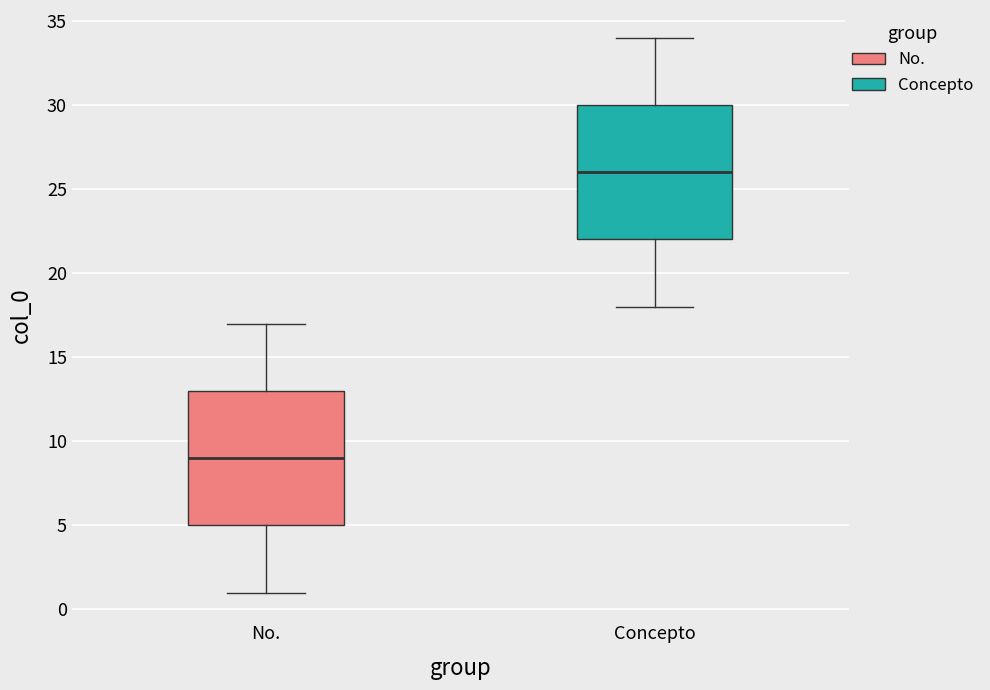

Reading left to right, transcribe this box plot: for each box, give where its median line is, the range the box spans, and where its two whiskers end, as read against the y-axis. The values are not printed on the chart, so give them approximately, as read against the axis.

No.: median 9, box 5 to 13, whiskers 1 to 17
Concepto: median 26, box 22 to 30, whiskers 18 to 34